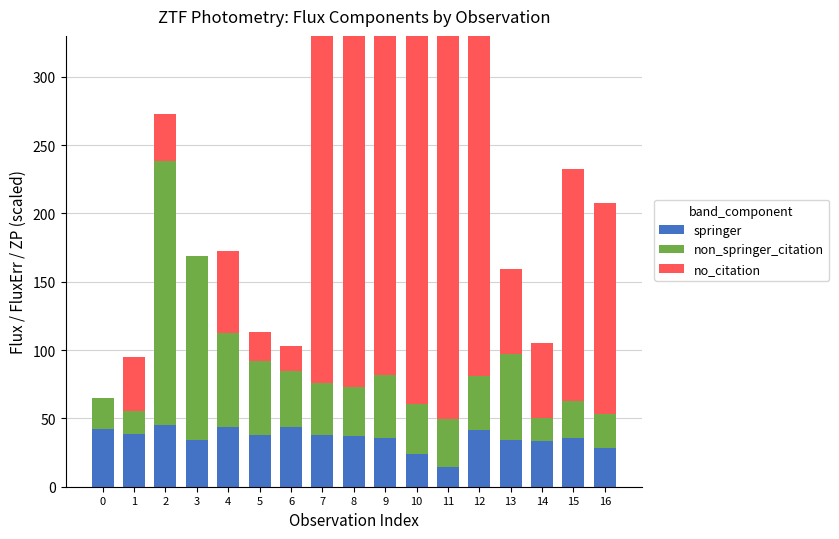

What is the spread (max minus min) of values at 4?

24.8